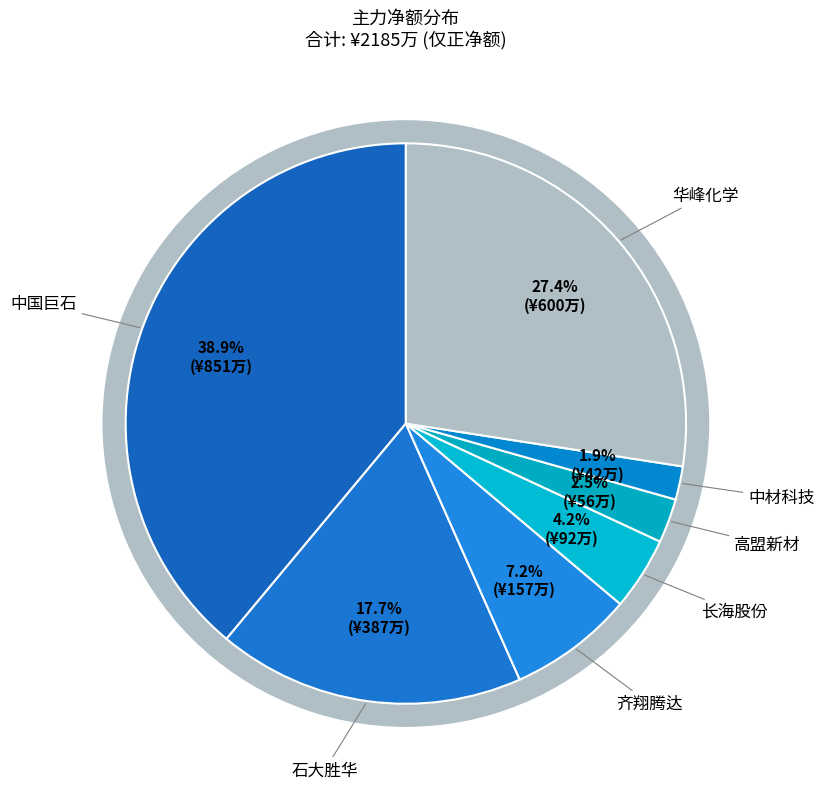

How much of the chart is everything except 中材科技?

98.1%